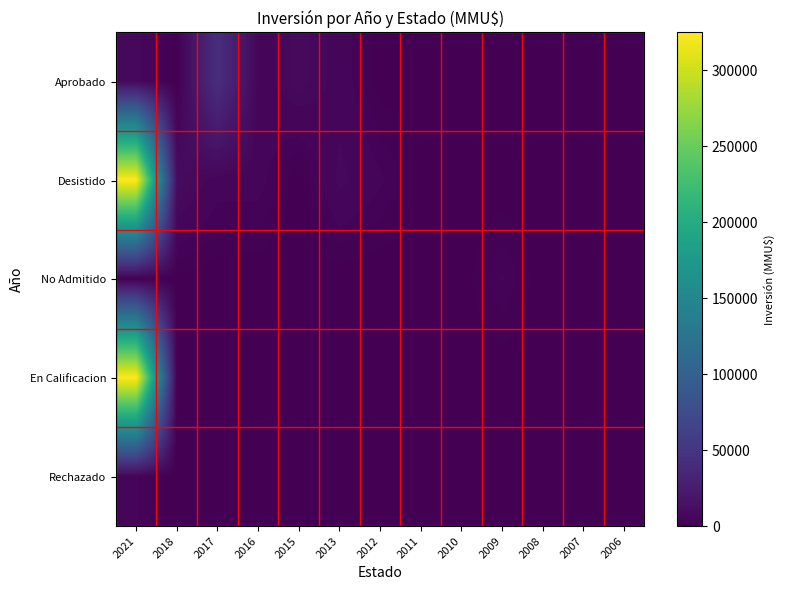

Reading left to right, extract all data points from this chart.

Aprobado: 2021=7100	2018=665	2017=43000	2016=4810	2015=8475	2013=5382	2012=333	2011=1100	2010=300	2009=80	2008=0	2007=0	2006=0
Desistido: 2021=325000	2018=9903	2017=4810	2016=4810	2015=93	2013=7000	2012=4165	2011=600	2010=200	2009=0	2008=0	2007=0	2006=0
No Admitido: 2021=665	2018=850	2017=200	2016=100	2015=22	2013=234	2012=10	2011=300	2010=300	2009=4000	2008=0	2007=0	2006=0
En Calificacion: 2021=325000	2018=0	2017=0	2016=0	2015=0	2013=0	2012=0	2011=0	2010=0	2009=0	2008=0	2007=0	2006=0
Rechazado: 2021=4000	2018=0	2017=0	2016=0	2015=0	2013=0	2012=0	2011=0	2010=0	2009=0	2008=0	2007=0	2006=0